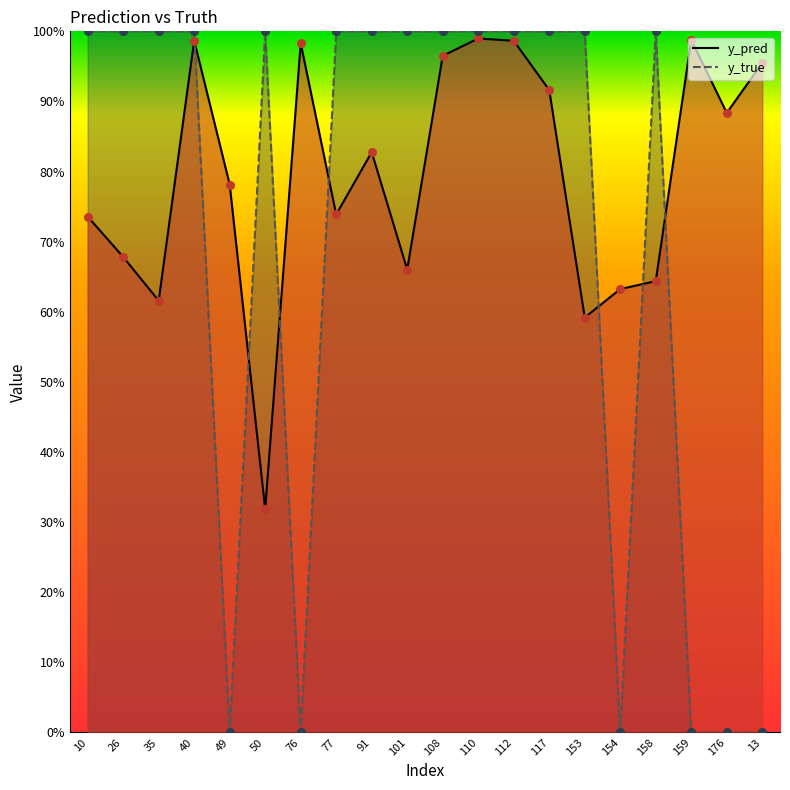

At how many categories does at least one series exceed 0?

20